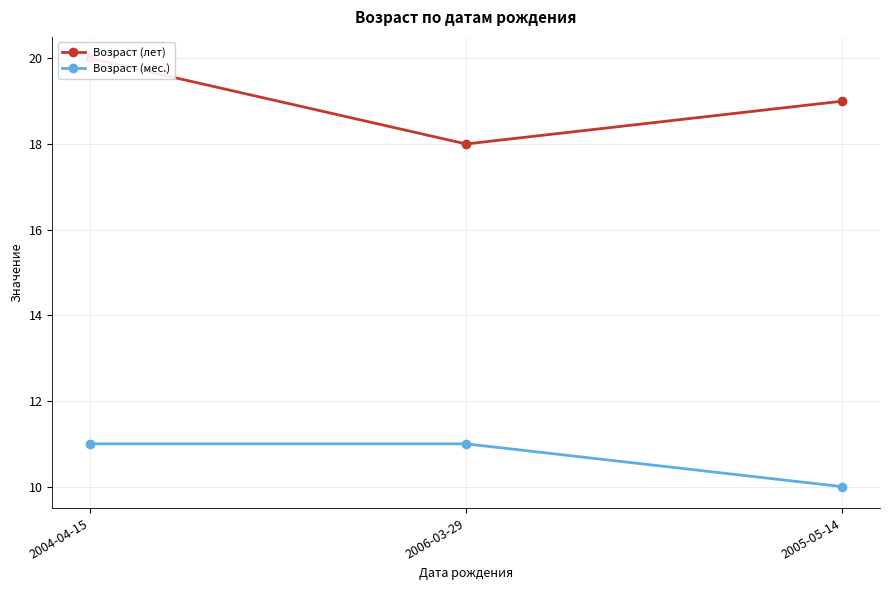

Reading left to right, list all the values displayed in this chart.

Возраст (лет): 2004-04-15=20	2006-03-29=18	2005-05-14=19
Возраст (мес.): 2004-04-15=11	2006-03-29=11	2005-05-14=10